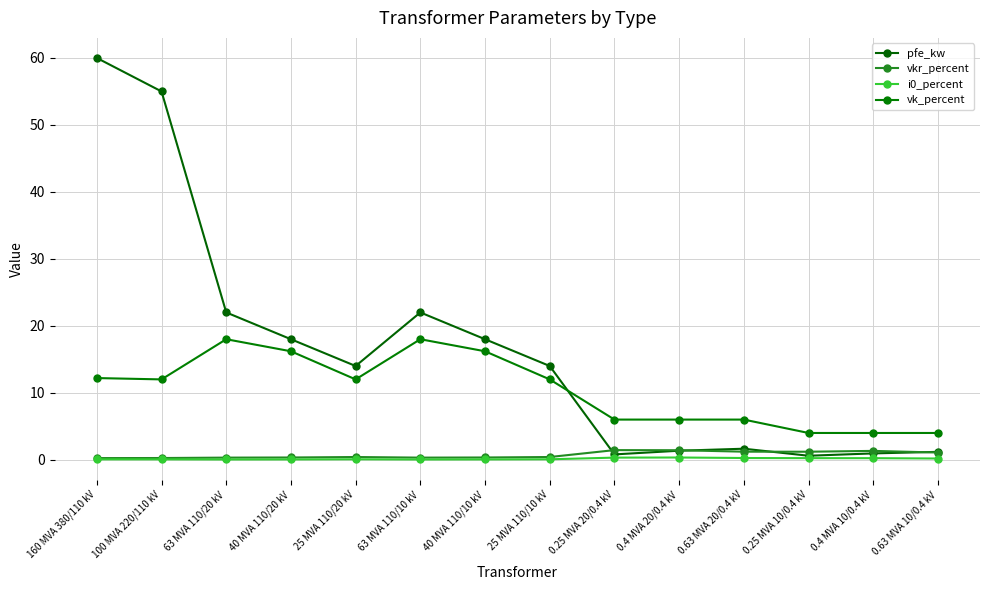

How many lines are shown in the chart?

4